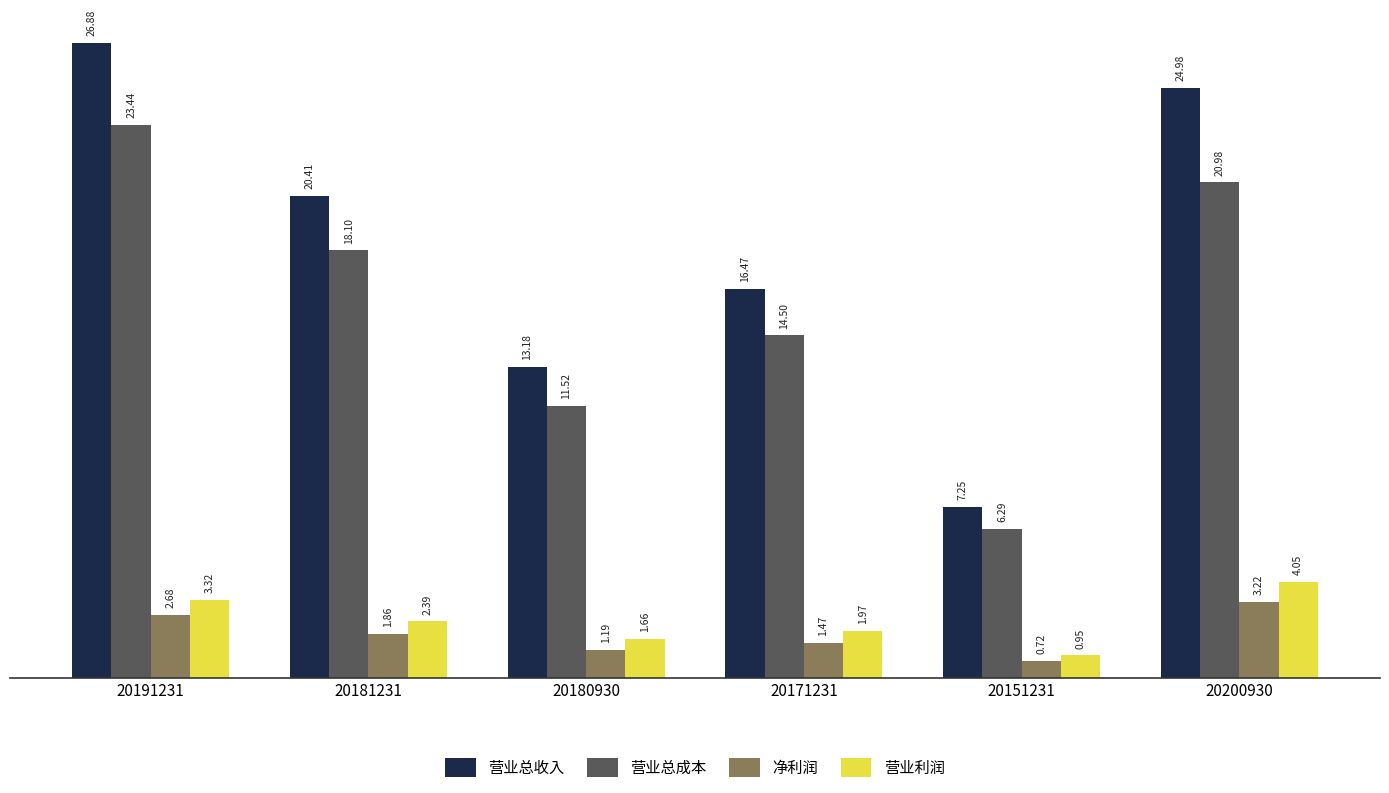

Does the chart contain any negative values?

No